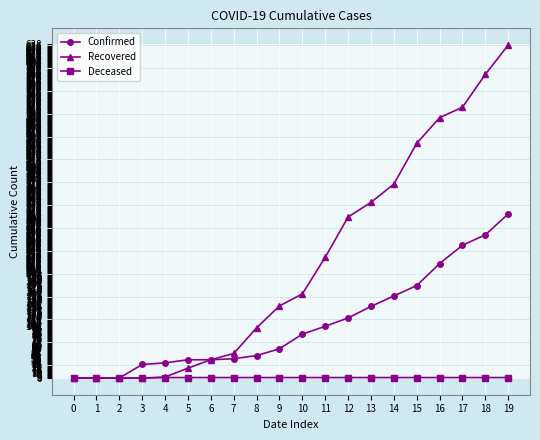

Which series changed the most between 17 and 18?

Recovered